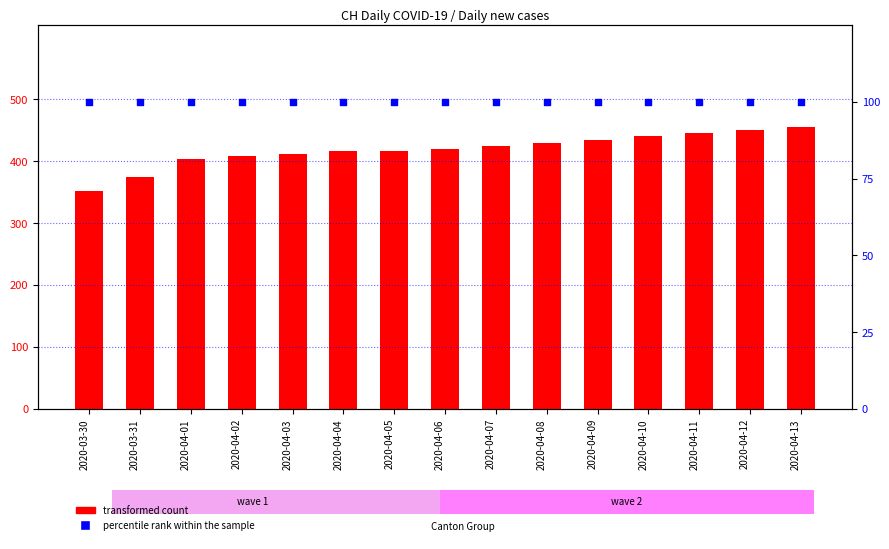

Which series contains the highest Y value?

transformed count